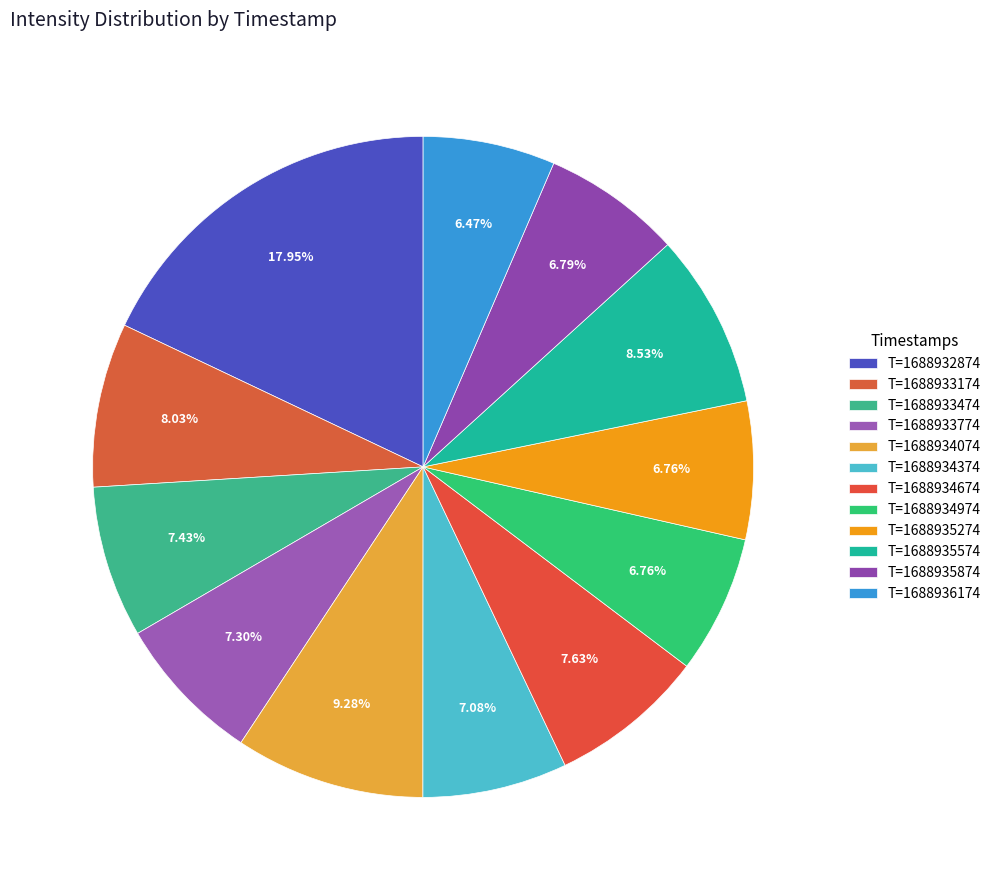

Is there a majority slice in this chart?

No